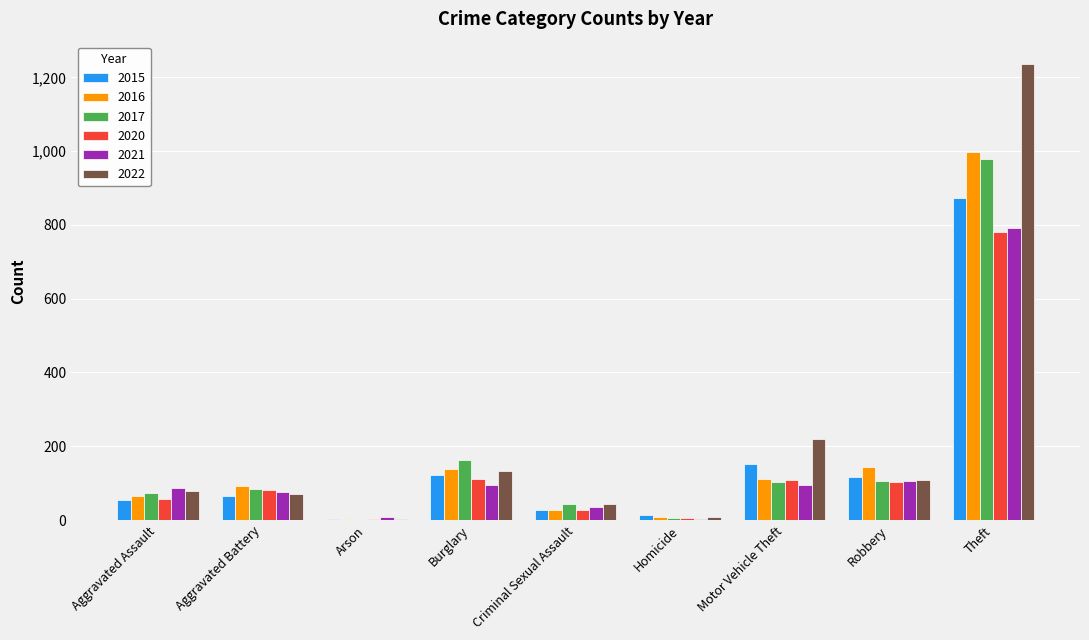

Read the 2021 value at Criminal Sexual Assault.

36